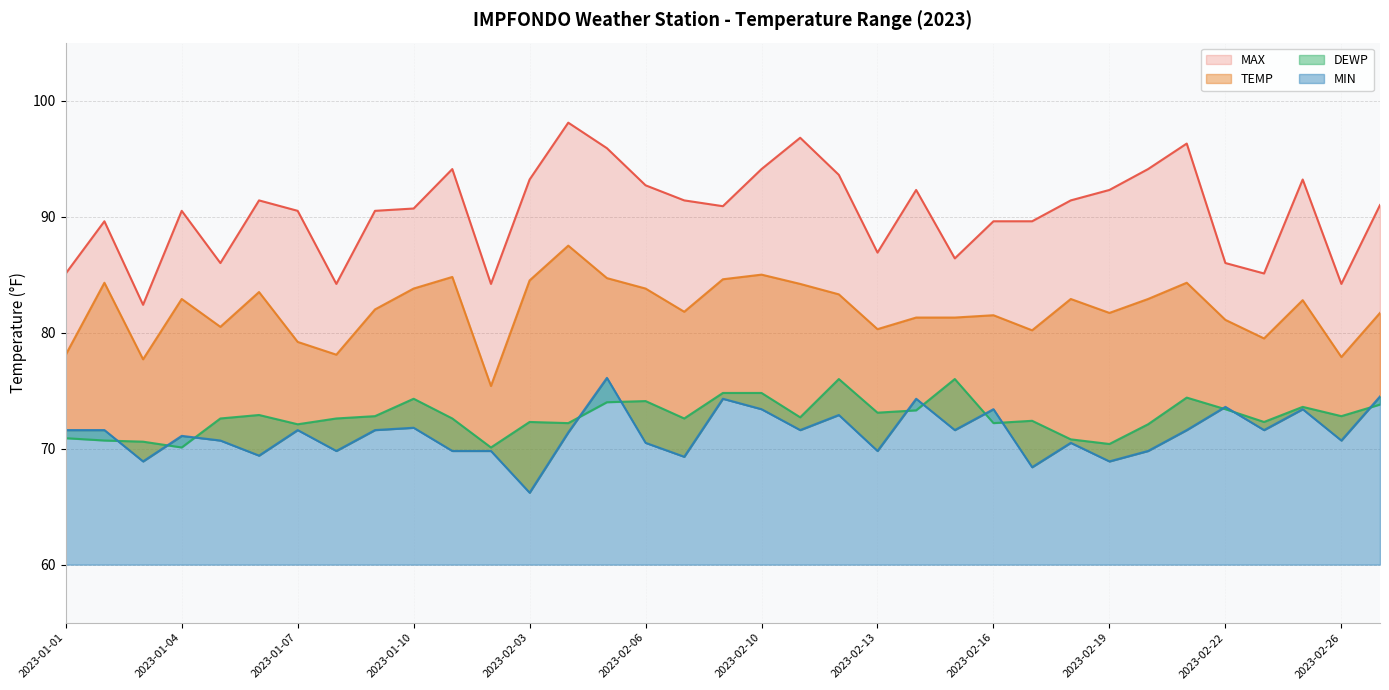

What is the minimum value shown in the chart?

66.2